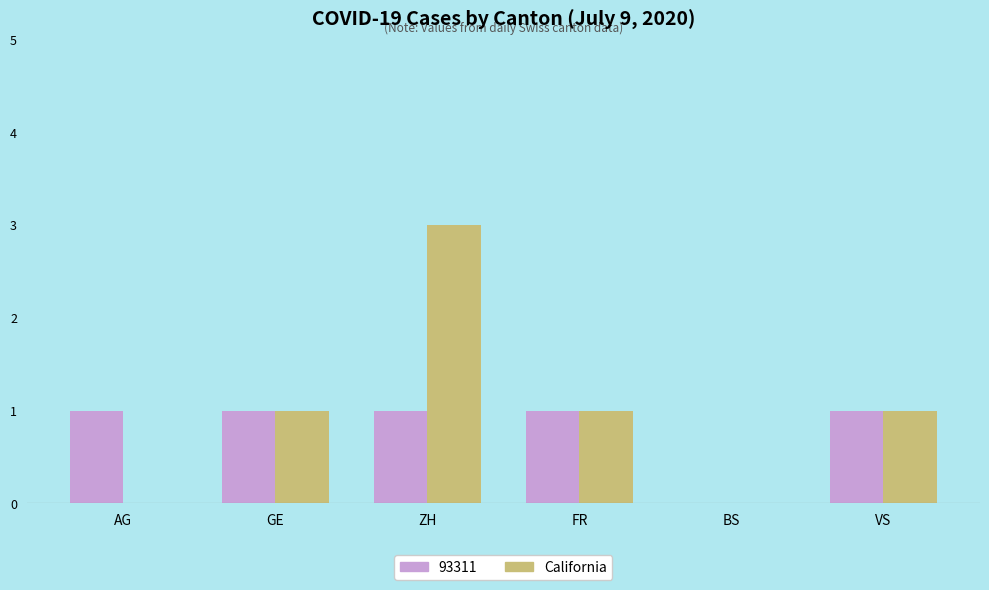

Count the number of data series in this chart.

2